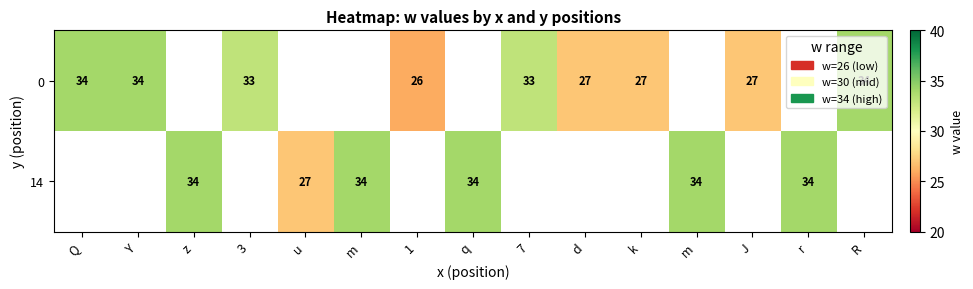

How many data points does each series have?

15